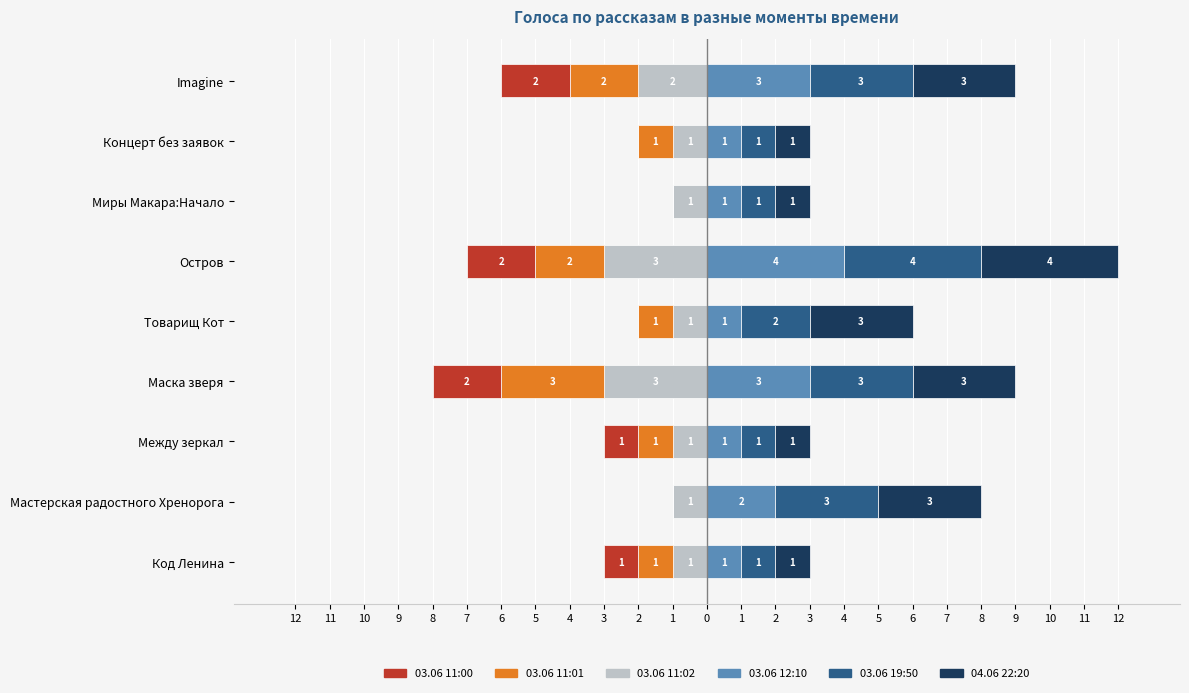

What is the lowest value of the 03.06 11:01 series?

-3